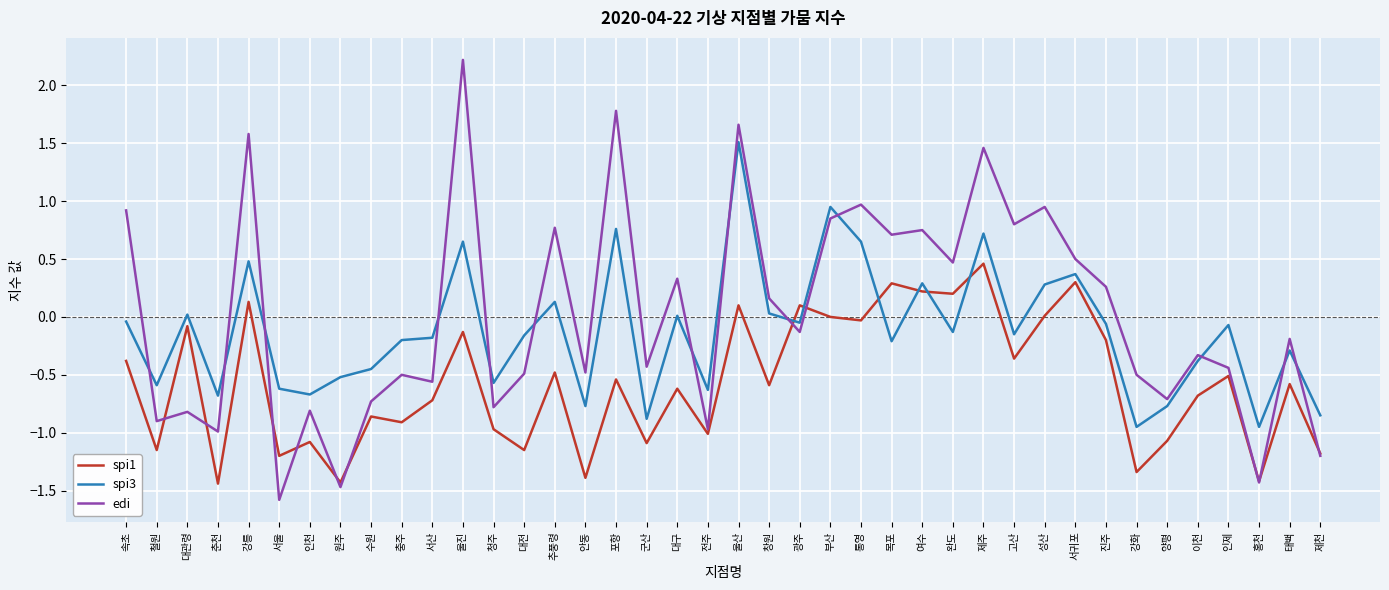

Between which two adjacent categories do edi and spi3 first intersect?

속초 and 철원